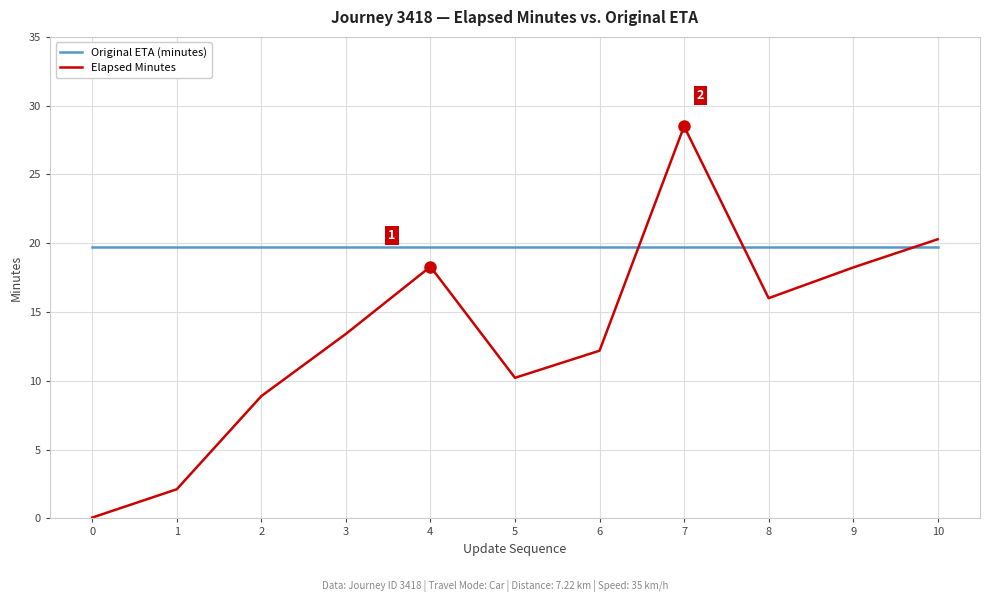

Where is Elapsed Minutes nearest to the value 14?

3